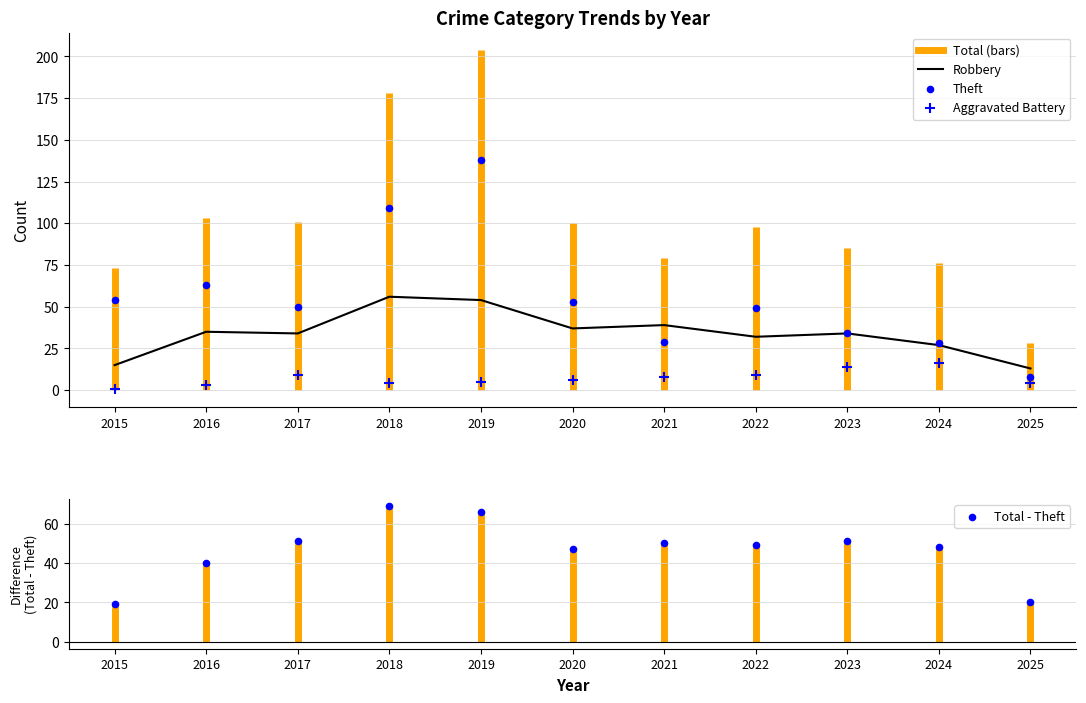

Which series reaches the maximum Y coordinate?

Theft